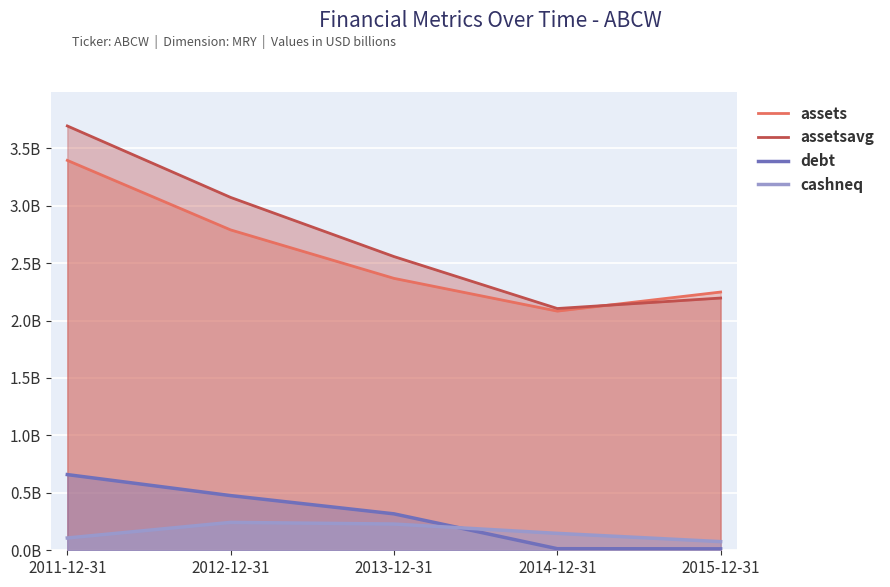

True or false: assets and debt intersect in this chart.

False